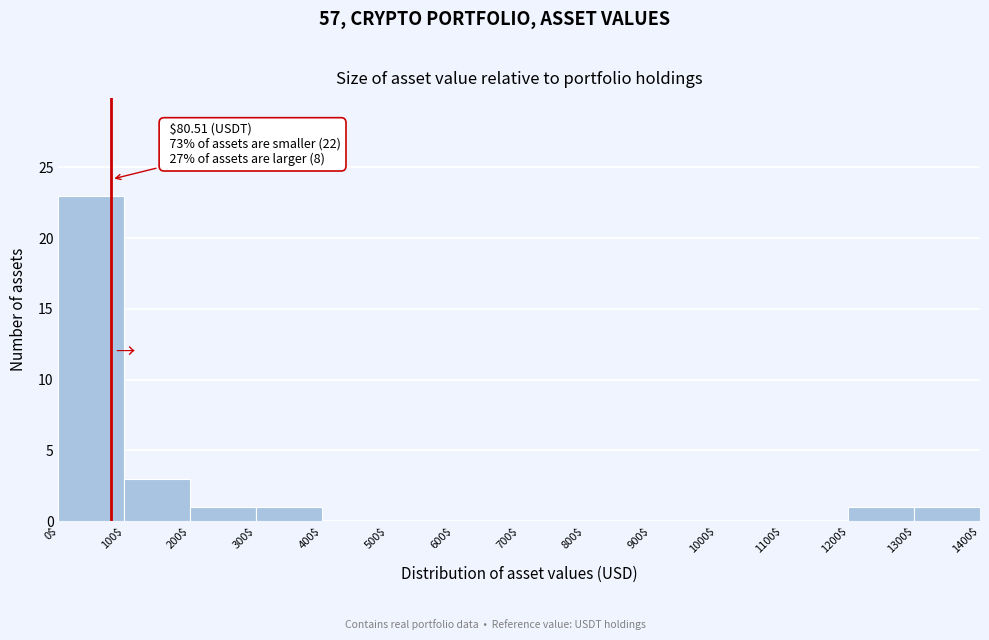

Over which range of the x-axis is the bar tallest?

0$ to 100$